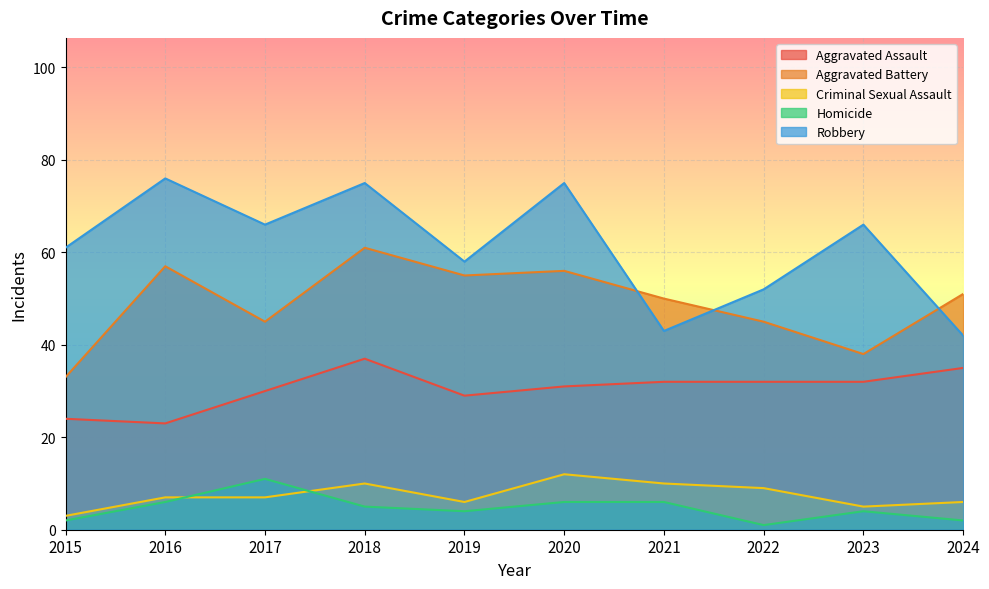

Count the number of data series in this chart.

5